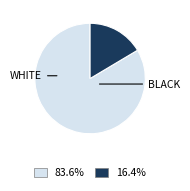

Is there a majority slice in this chart?

Yes